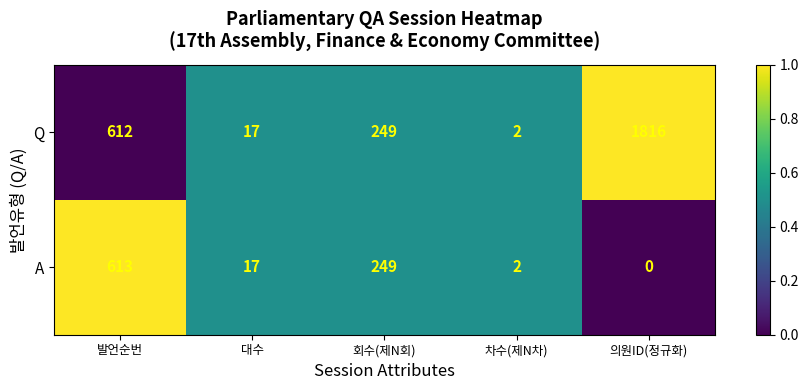

At how many categories does at least one series exceed 0?

5